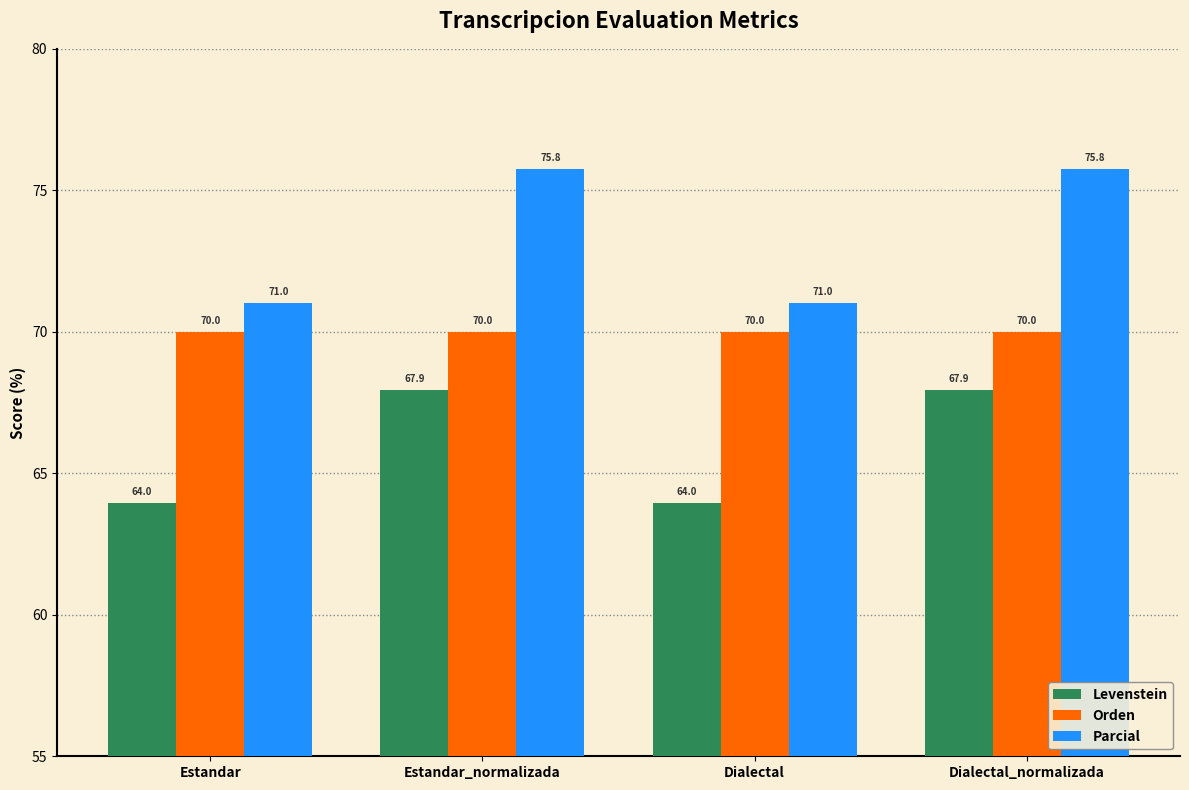

Count the Levenstein values in the range 63 to 67.

2